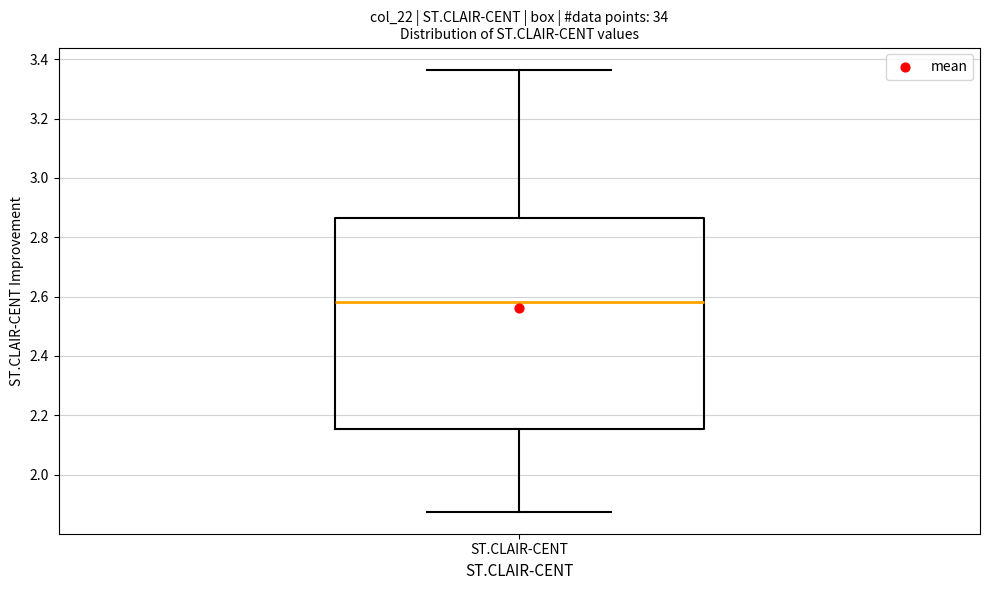

Transcribe this box plot: give where the median line is, the range the box spans, and where the two whiskers end, as read against the y-axis. The values are not printed on the chart, so give them approximately, as read against the axis.

median 2.58, box 2.16 to 2.86, whiskers 1.88 to 3.36